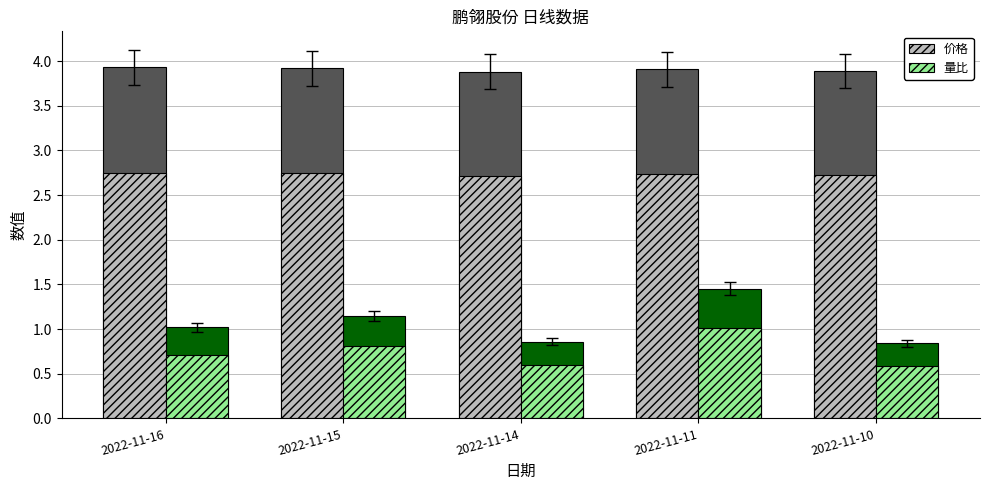

Reading right to left, list all the values displayed in this chart.

价格: 2022-11-10=2.7	2022-11-11=2.7	2022-11-14=2.7	2022-11-15=2.7	2022-11-16=2.8
量比: 2022-11-10=0.6	2022-11-11=1.0	2022-11-14=0.6	2022-11-15=0.8	2022-11-16=0.7